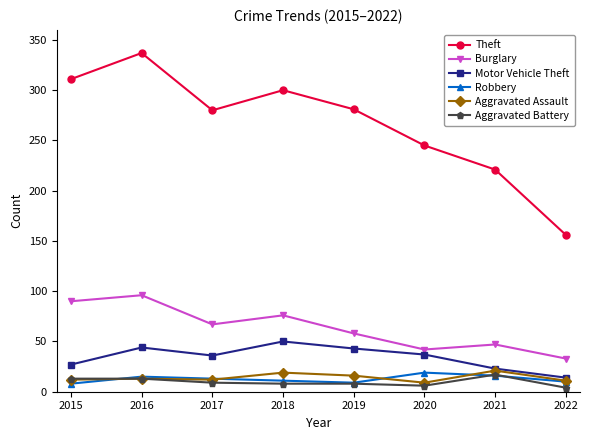

Read the Burglary value at 2021.

47